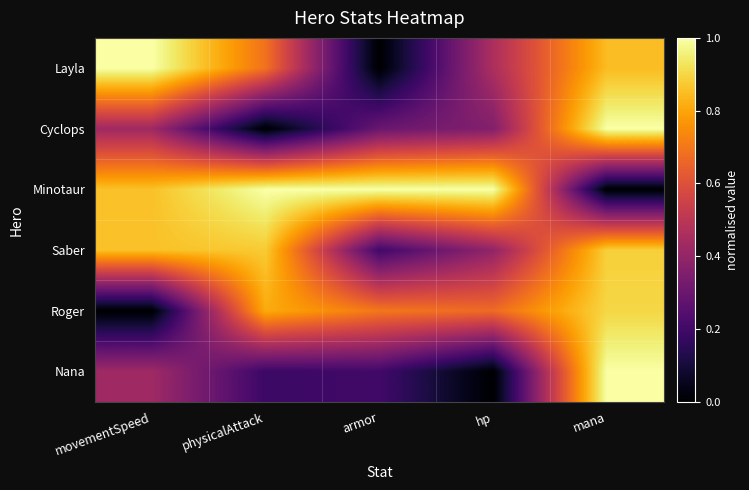

Which label corresponds to the smallest value in the chart?

armor